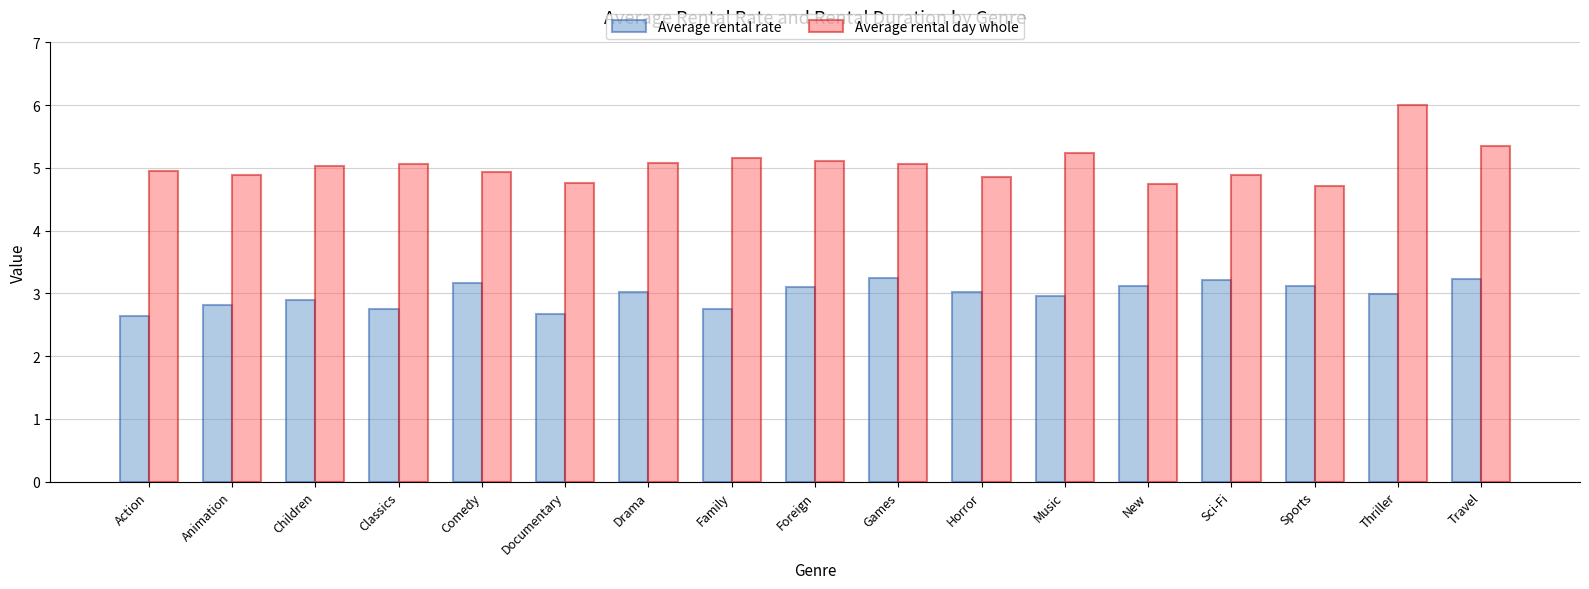

Rank the series at Action from highest to lowest value.

Average rental day whole, Average rental rate